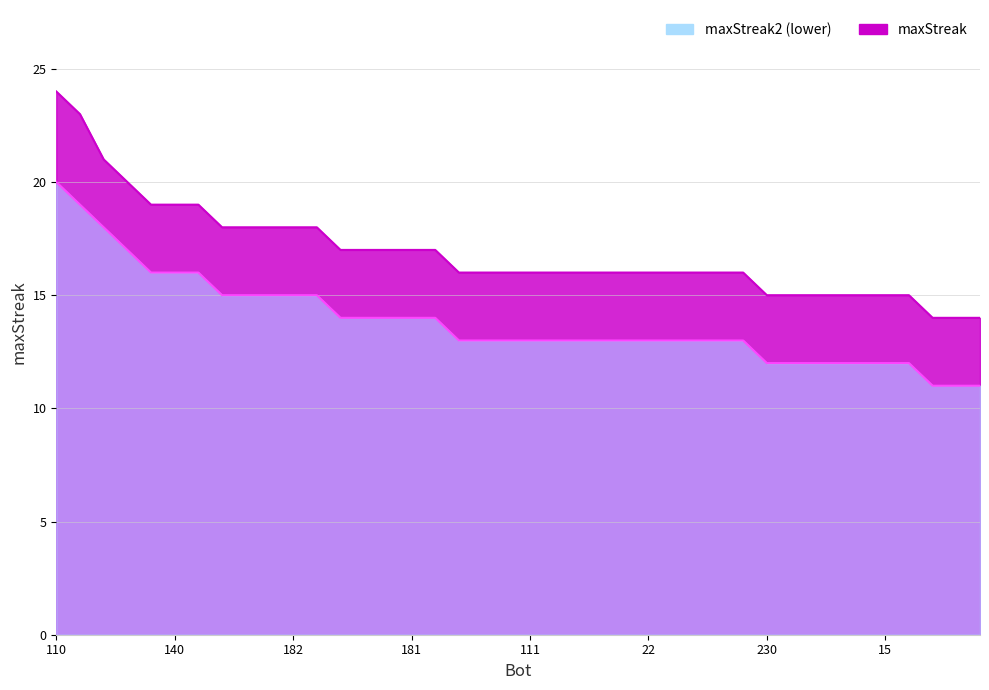

Between 82 and 143, which series saw the biggest shift?

maxStreak